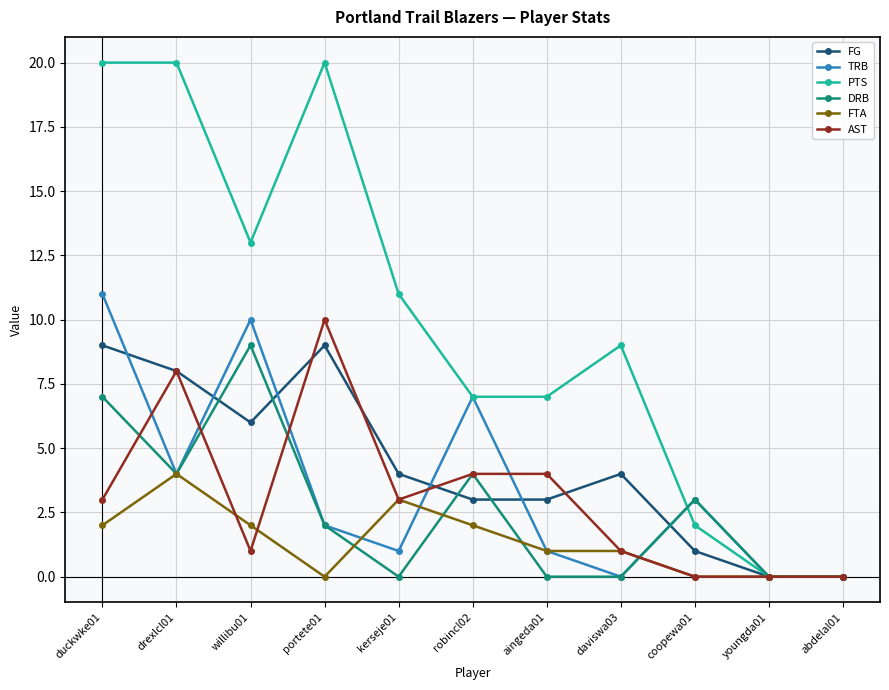

Which series has the widest spread of values?

PTS